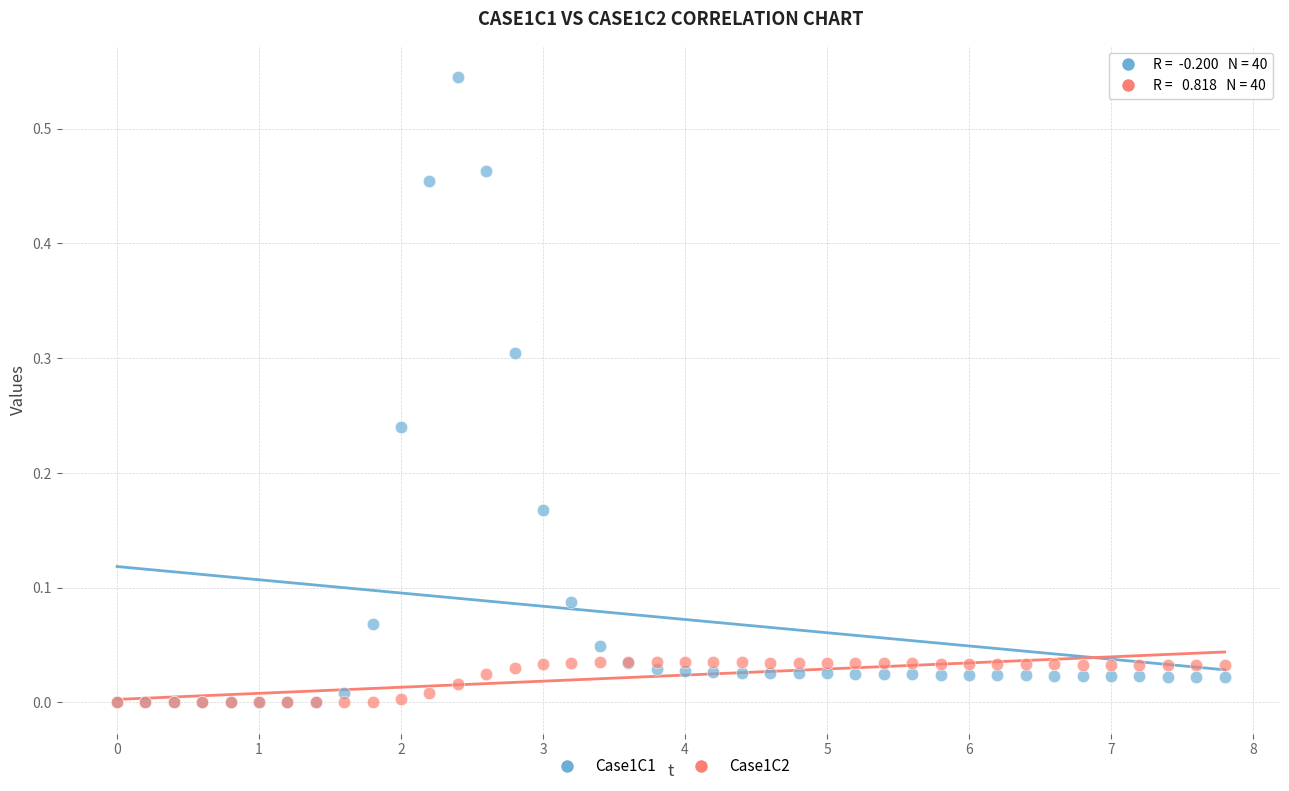

Which series has the largest Y range (max minus min)?

Case1C1